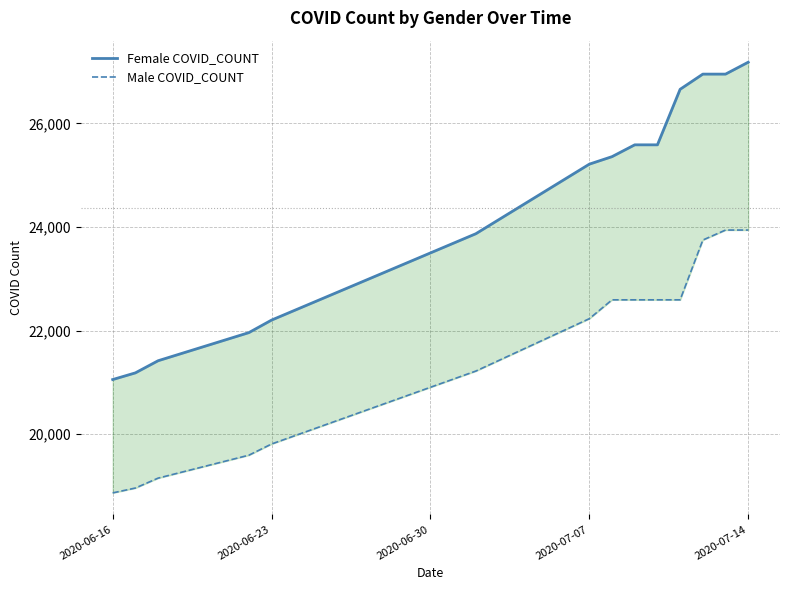

Which series changed the most between 2020-07-07 and 2020-07-14?

Female COVID_COUNT